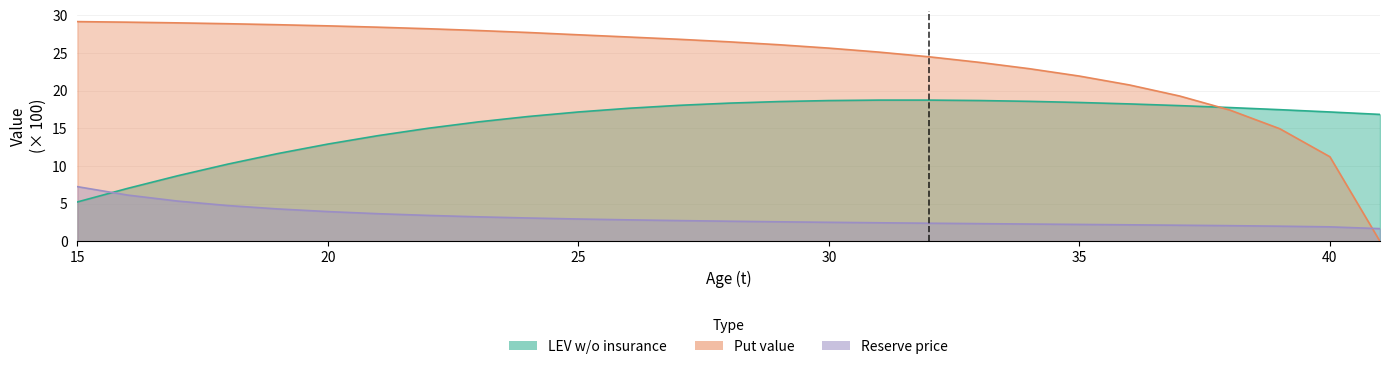

Which series has the widest spread of values?

Put value